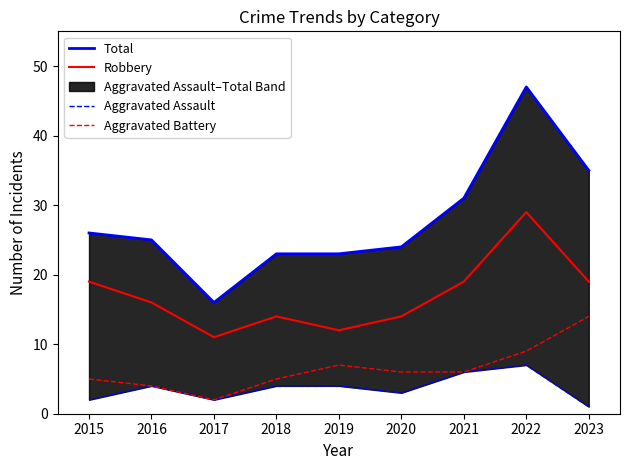

Does the chart have visible grid lines?

No